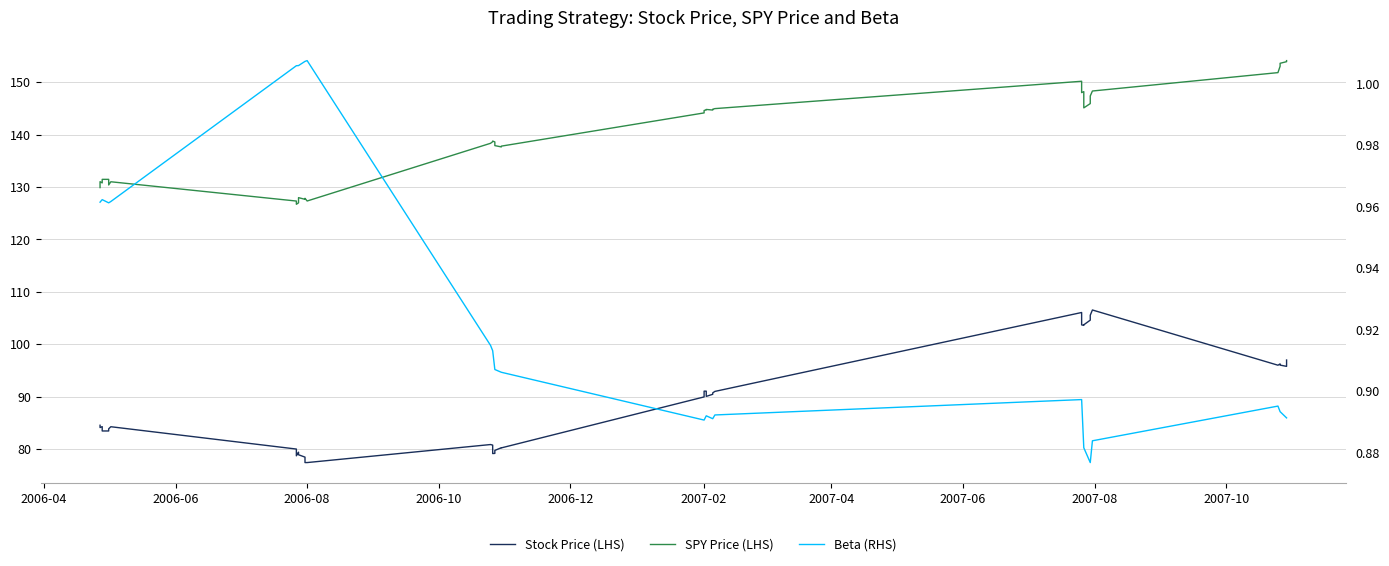

True or false: Stock Price (LHS) has more than 1 points higher than both neighbors.

True